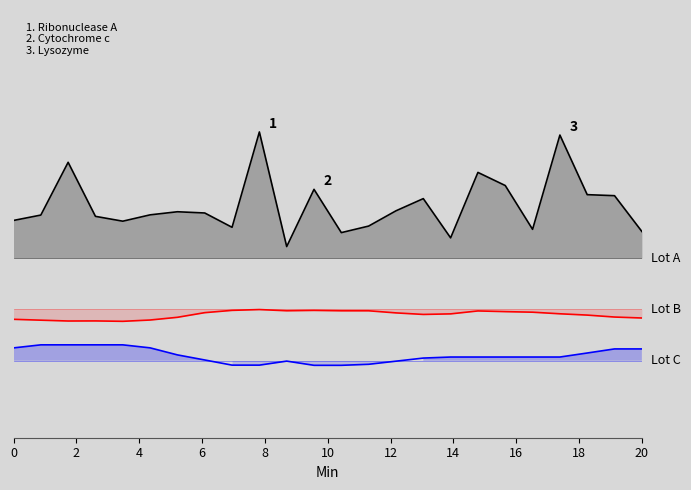

What is the lowest value of the Lot B series?

-1.4